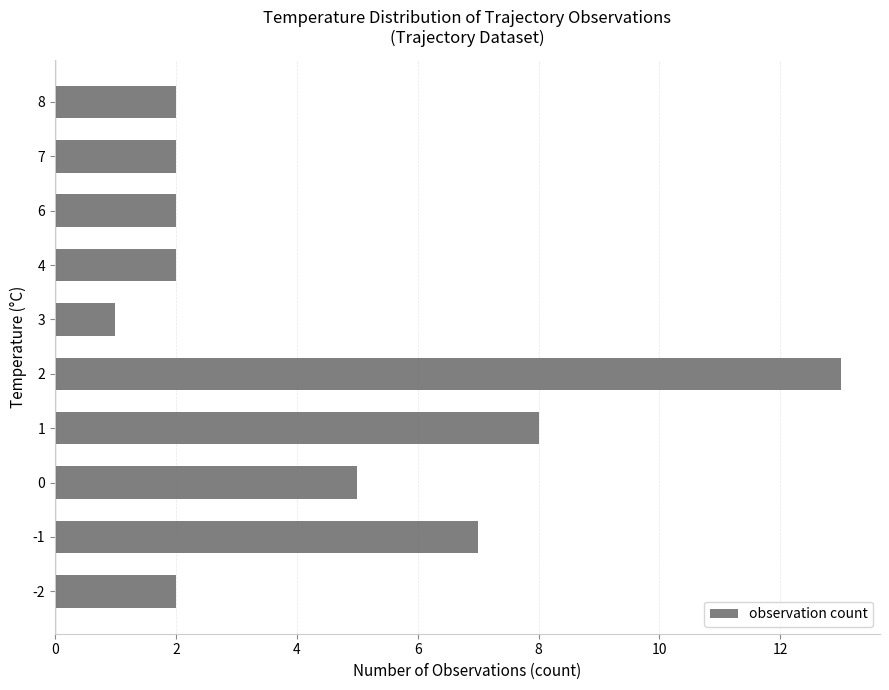

What is the difference between the maximum and minimum values?

12